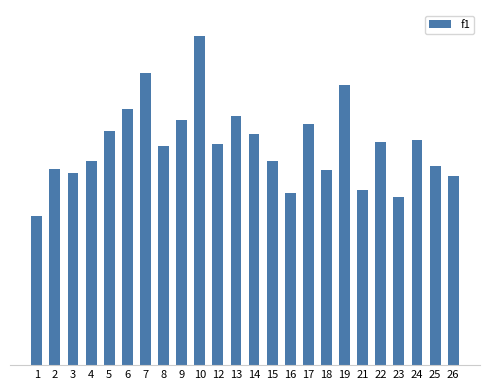

What is the sum of the values at 13 and 2?

33.8